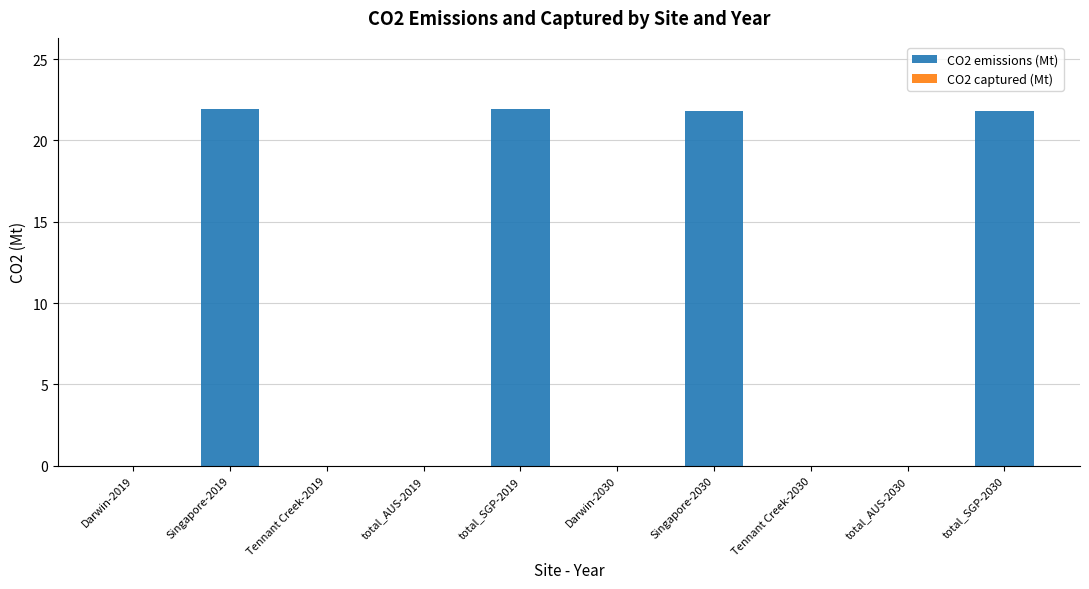

What is the change in value from total_SGP-2019 to total_AUS-2030?

-21.9